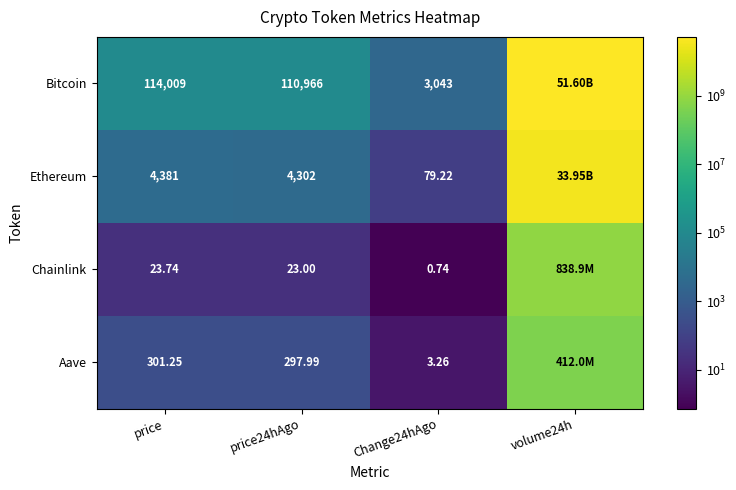

Is the value of Bitcoin at price24hAgo greater than the value of Ethereum at price24hAgo?

Yes